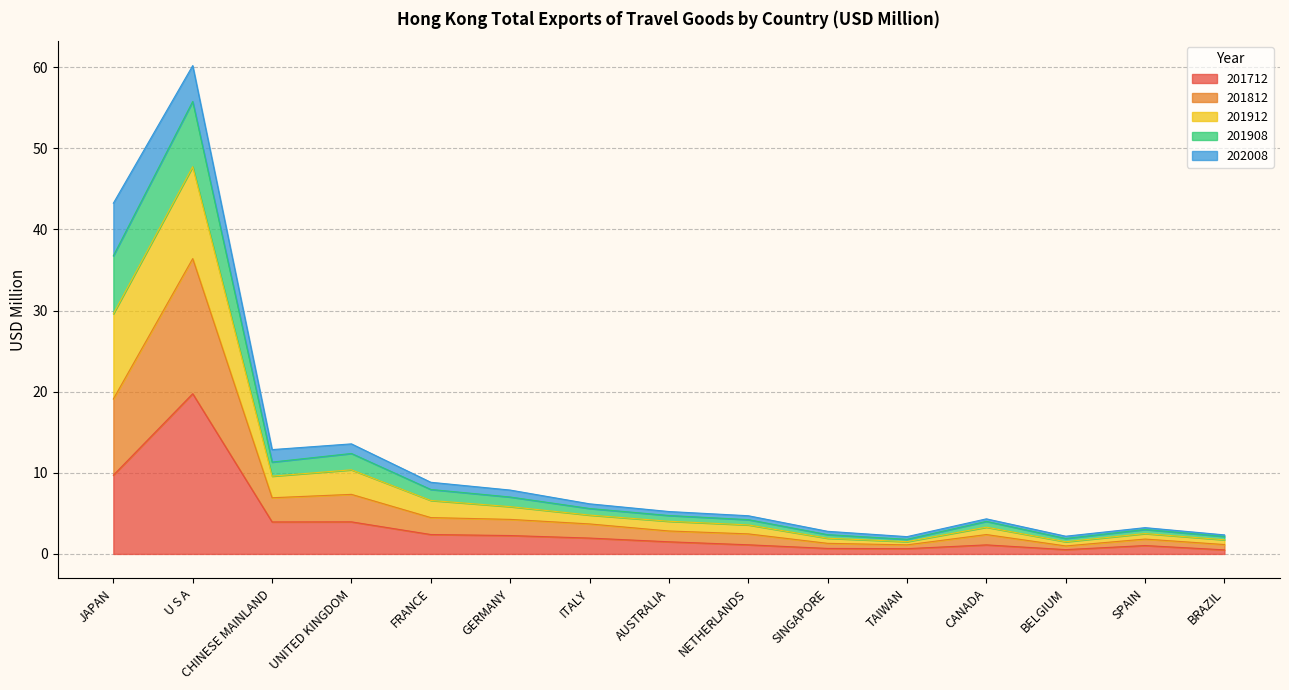

How many interior local valleys does the 201712 series have?

3